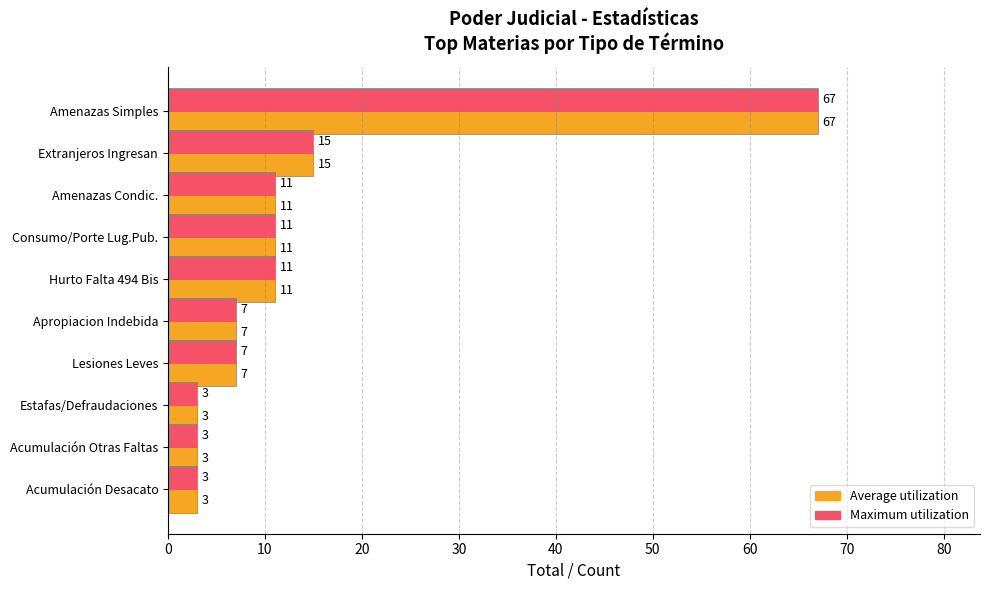

What is the total value across all series at Extranjeros Ingresan?

30